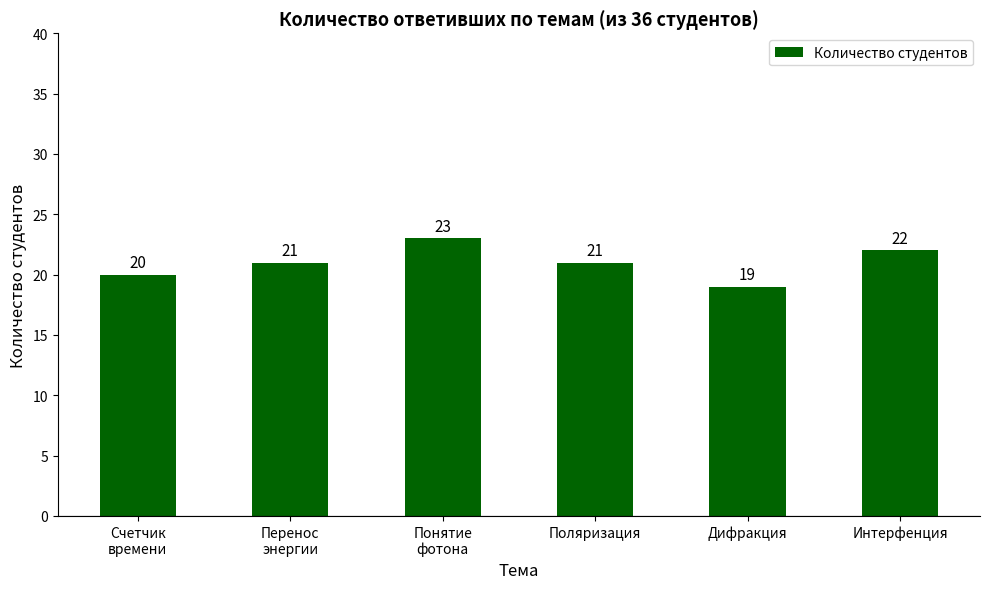

How many values are between 20 and 22?

4